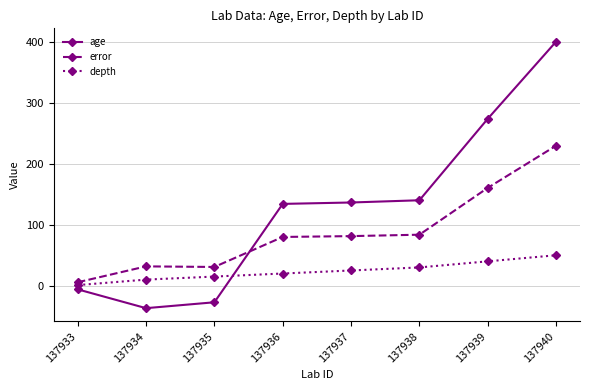

Which series changed the most between 137937 and 137939?

age